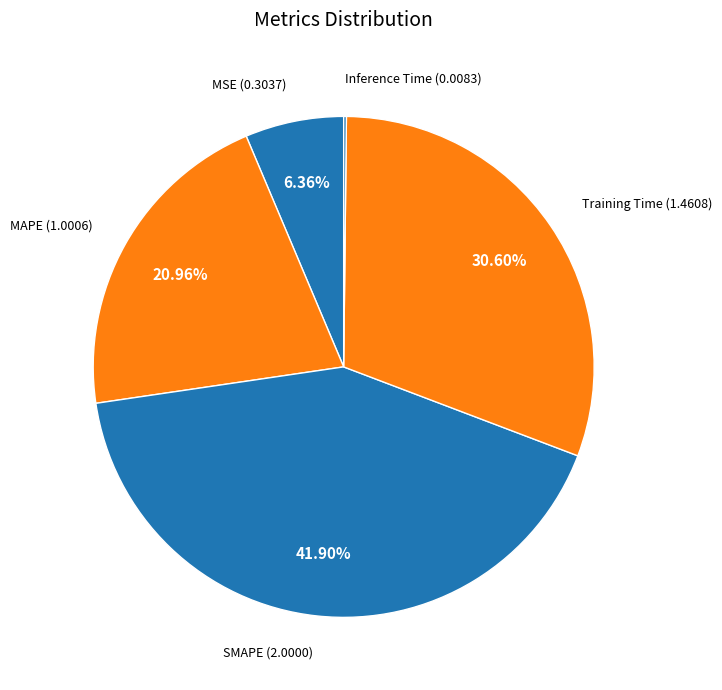

Which has a higher value, MAPE or MSE?

MAPE